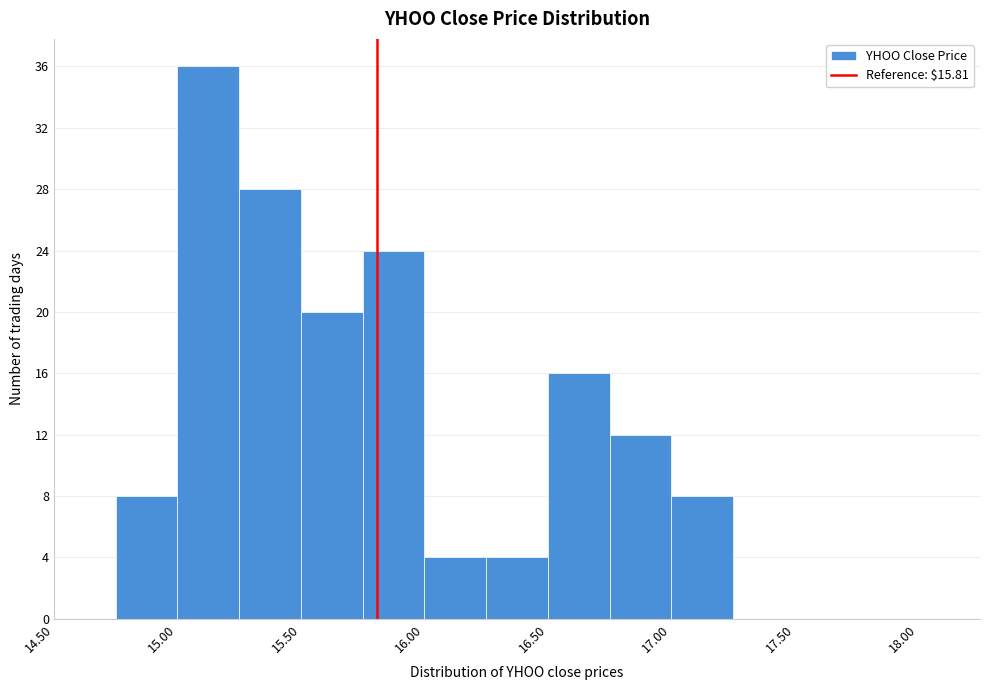

Which range on the x-axis has the tallest bar?

15.00 to 15.25